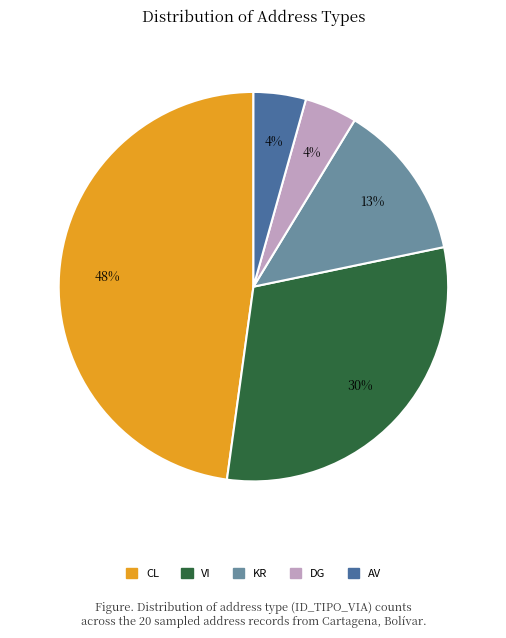

What is the ratio of the value at KR to the value at VI?

0.4